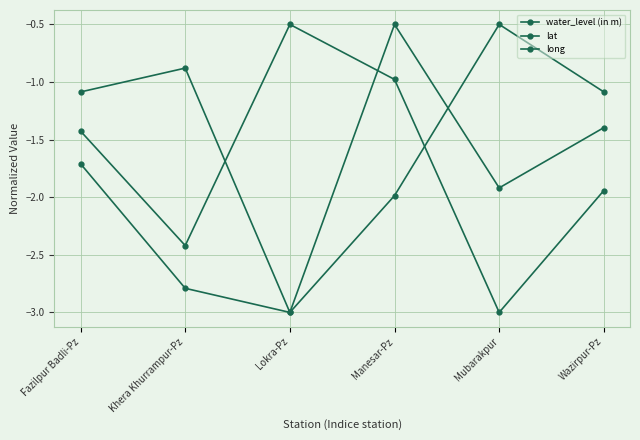

How many series are shown in this chart?

3